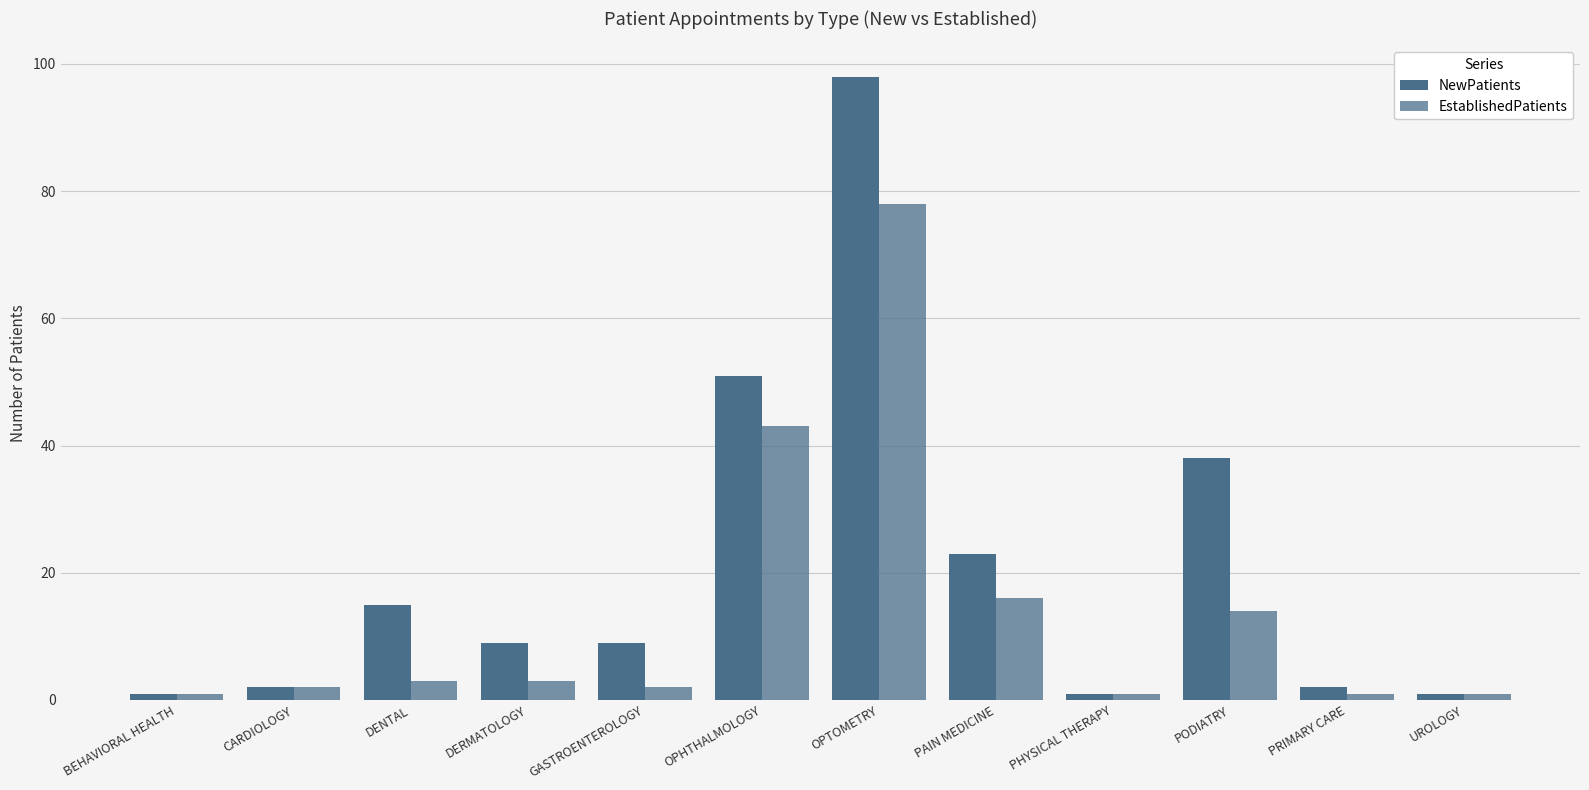

Which series has the largest total across all categories?

NewPatients